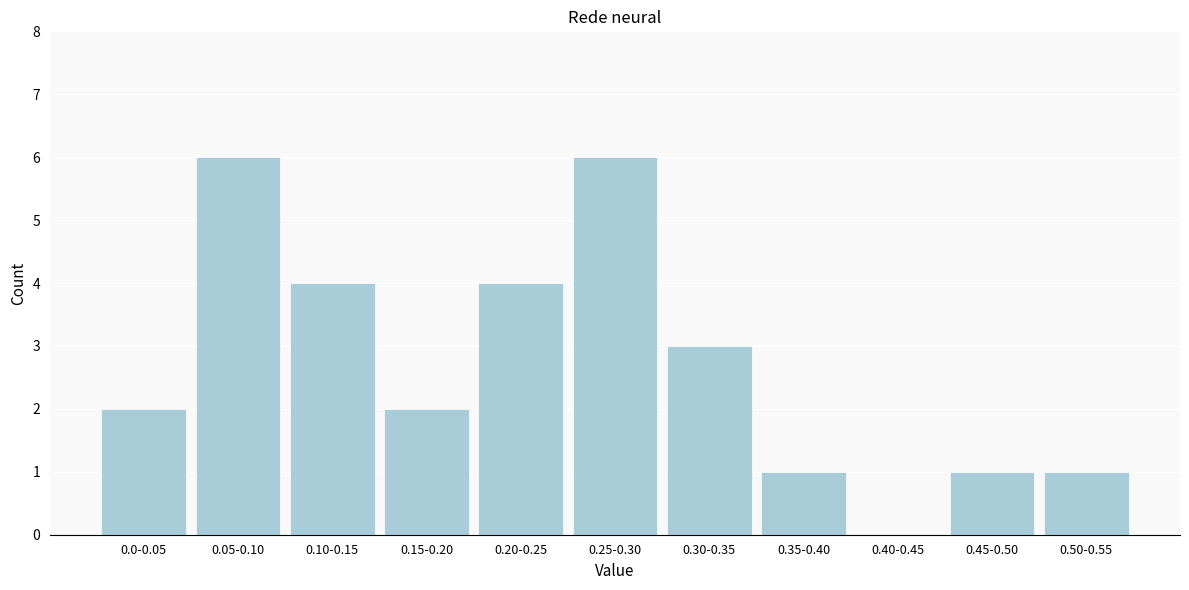

Reading left to right, extract all data points from this chart.

0.0-0.05=2	0.05-0.10=6	0.10-0.15=4	0.15-0.20=2	0.20-0.25=4	0.25-0.30=6	0.30-0.35=3	0.35-0.40=1	0.40-0.45=0	0.45-0.50=1	0.50-0.55=1